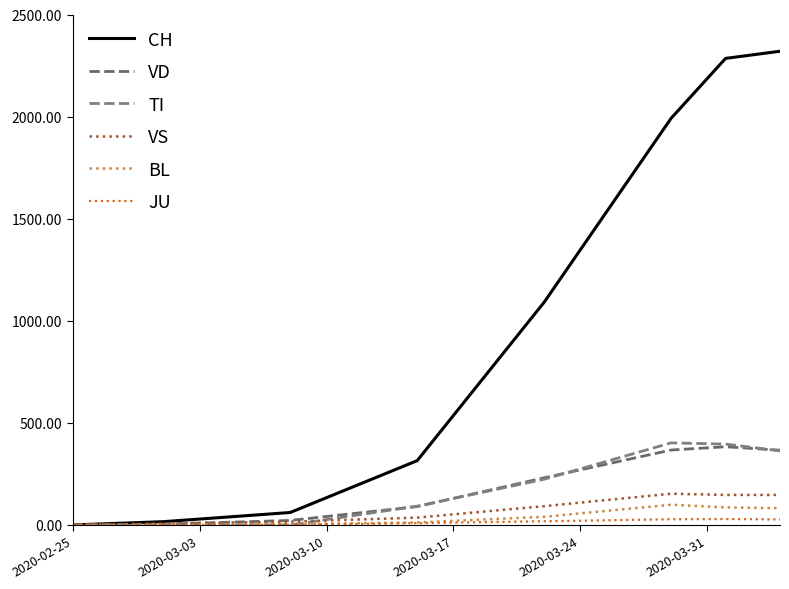

How many lines are shown in the chart?

6